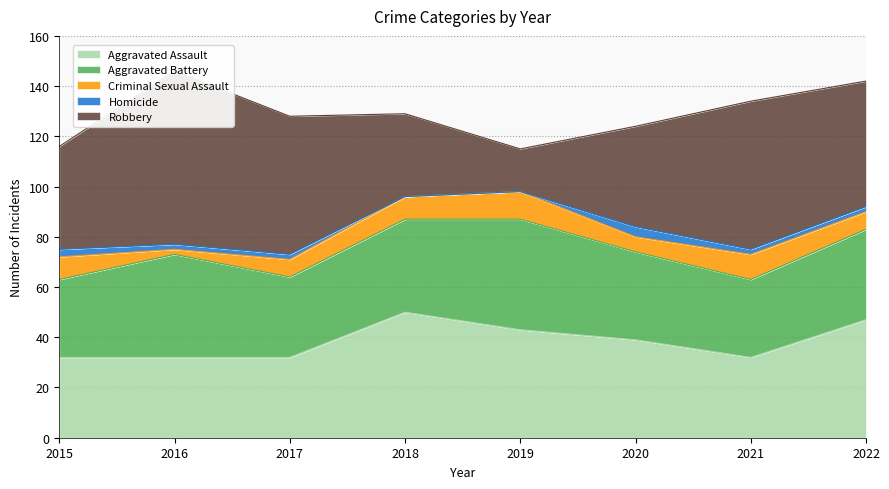

Where does the Aggravated Assault series first go above 39?

2018